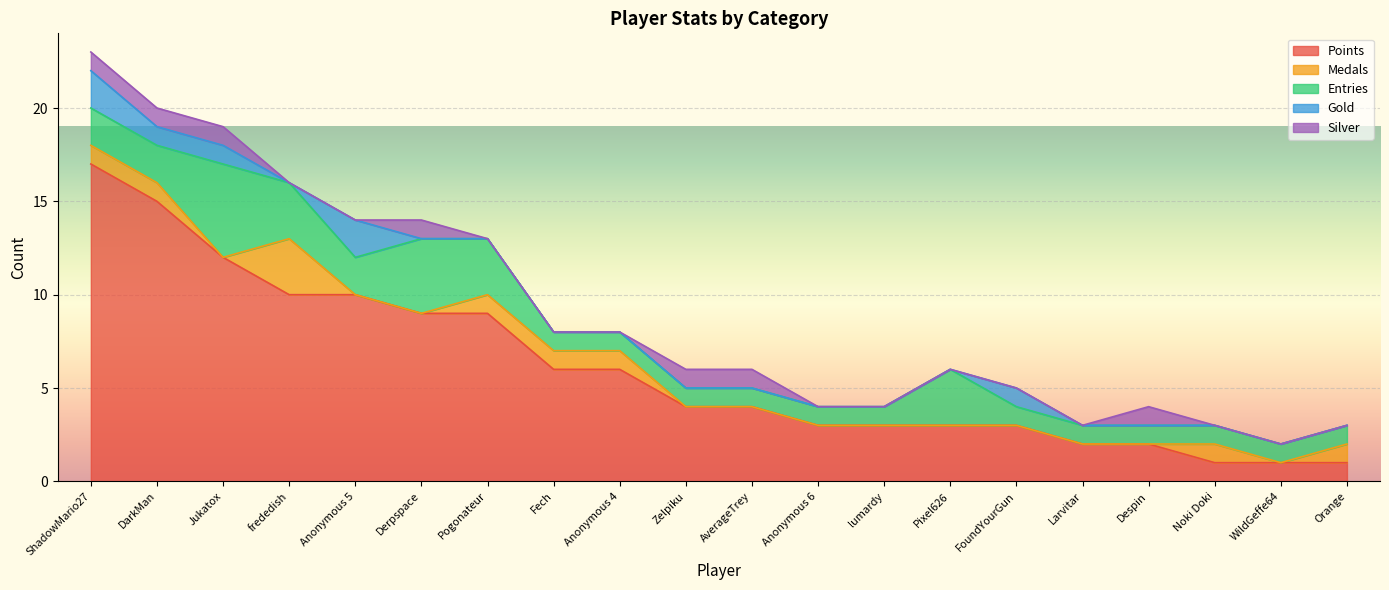

Rank the categories by Points value from lowest to highest.

Noki Doki, WildGeffe64, Orange, Larvitar, Despin, Anonymous 6, lumardy, Pixel626, FoundYourGun, Zelpiku, AverageTrey, Fech, Anonymous 4, Derpspace, Pogonateur, frededish, Anonymous 5, Jukatox, DarkMan, ShadowMario27